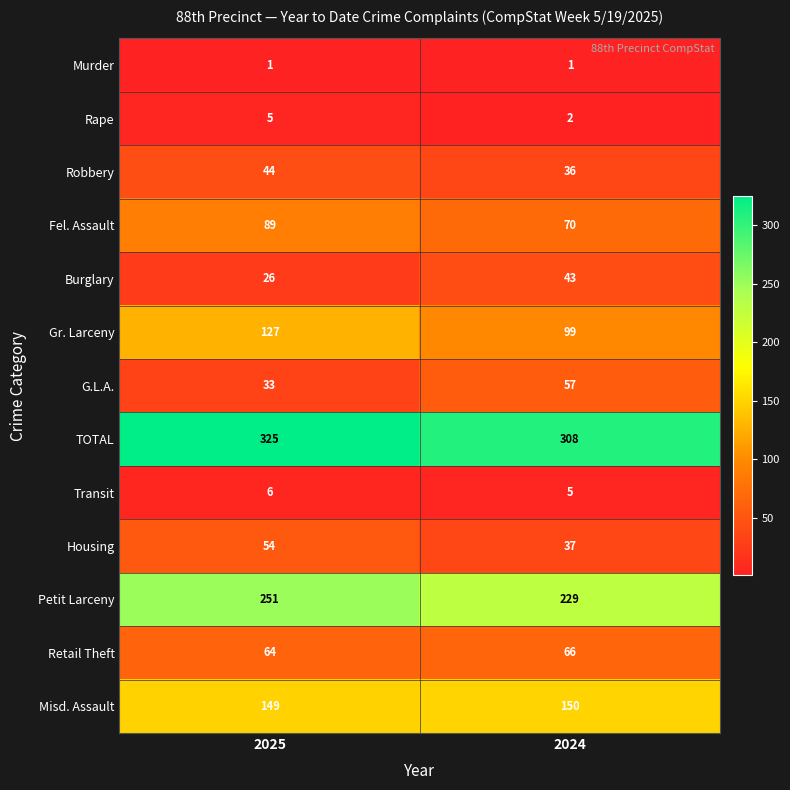

The value of Misd. Assault at 2025 is 149. True or false?

True